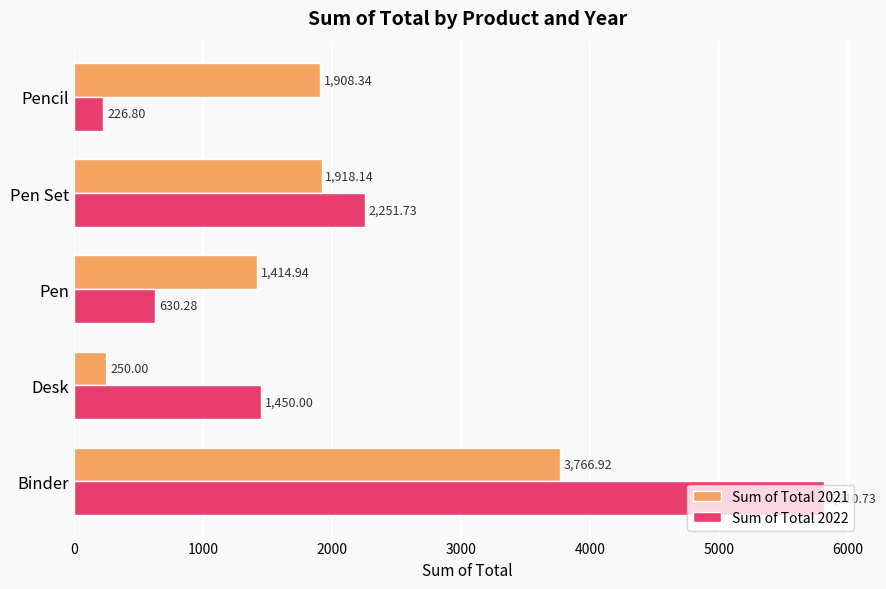

How many values in the Sum of Total 2021 series exceed 1908?

3